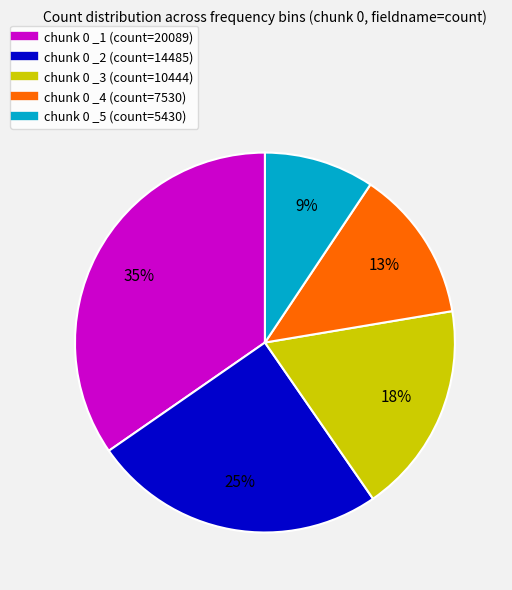

Rank the categories by value from lowest to highest.

chunk 0 _5, chunk 0 _4, chunk 0 _3, chunk 0 _2, chunk 0 _1